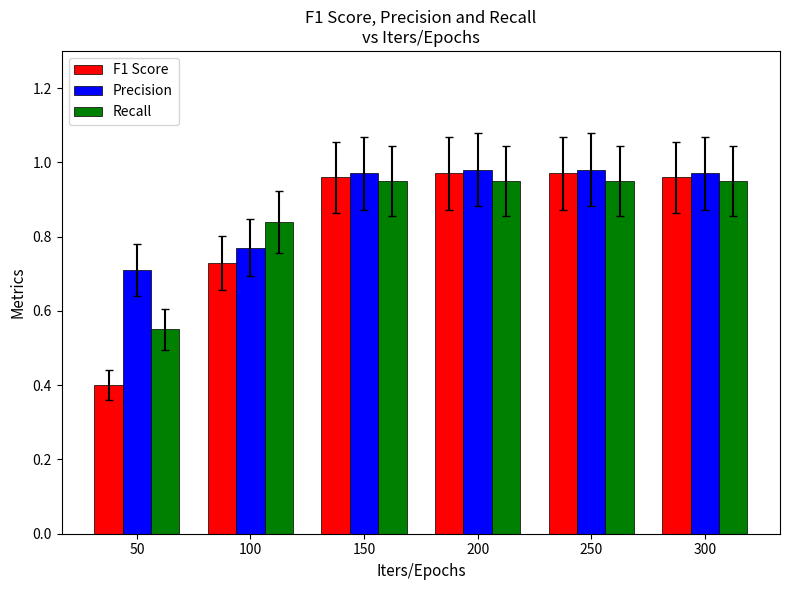

At how many categories does at least one series exceed 0?

6